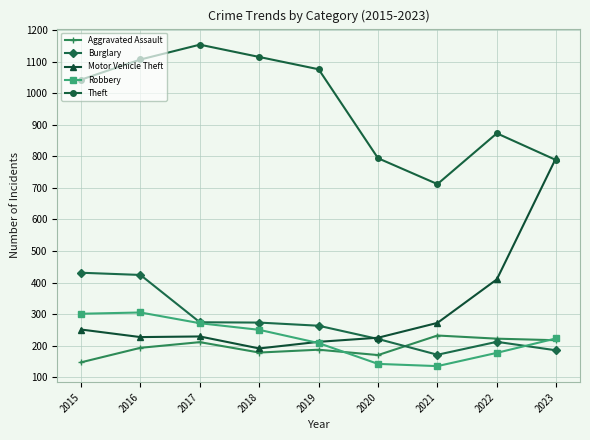

At which label is Motor Vehicle Theft closest to 493?

2022